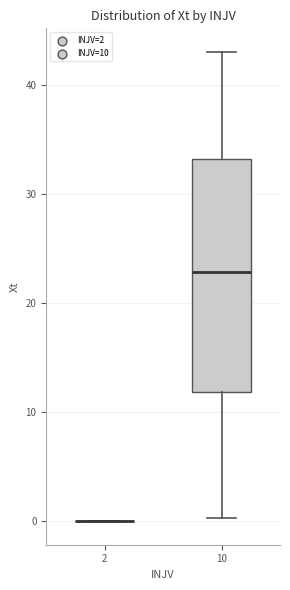

Where does the median line of the box at x = 10 sit on the y-axis? The values are not printed on the chart, so give them approximately, as read against the axis.

23